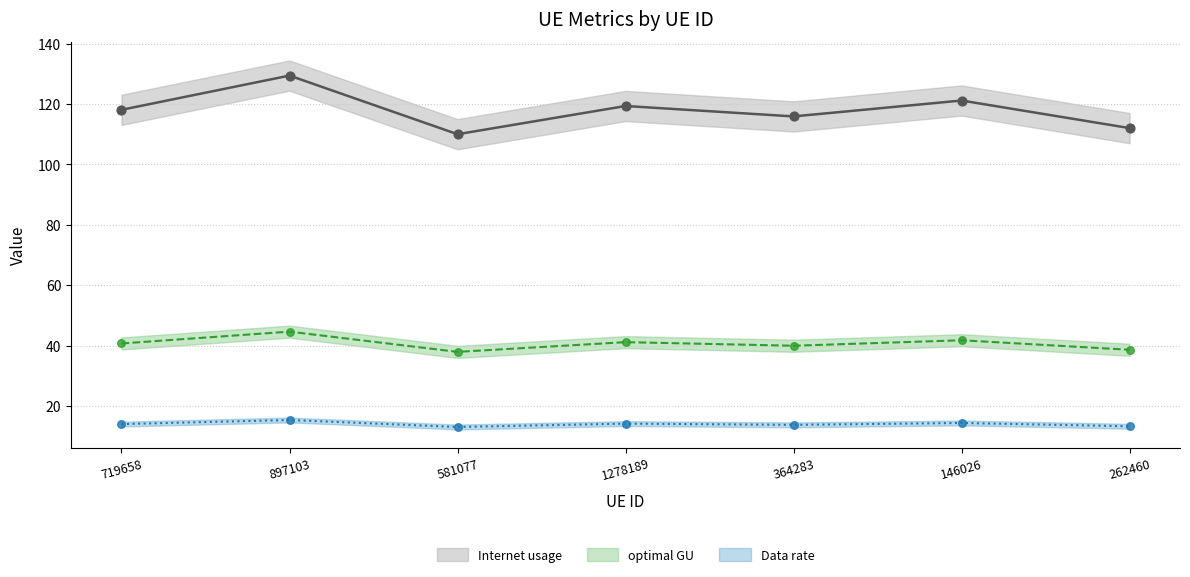

At how many categories does at least one series exceed 81?

7